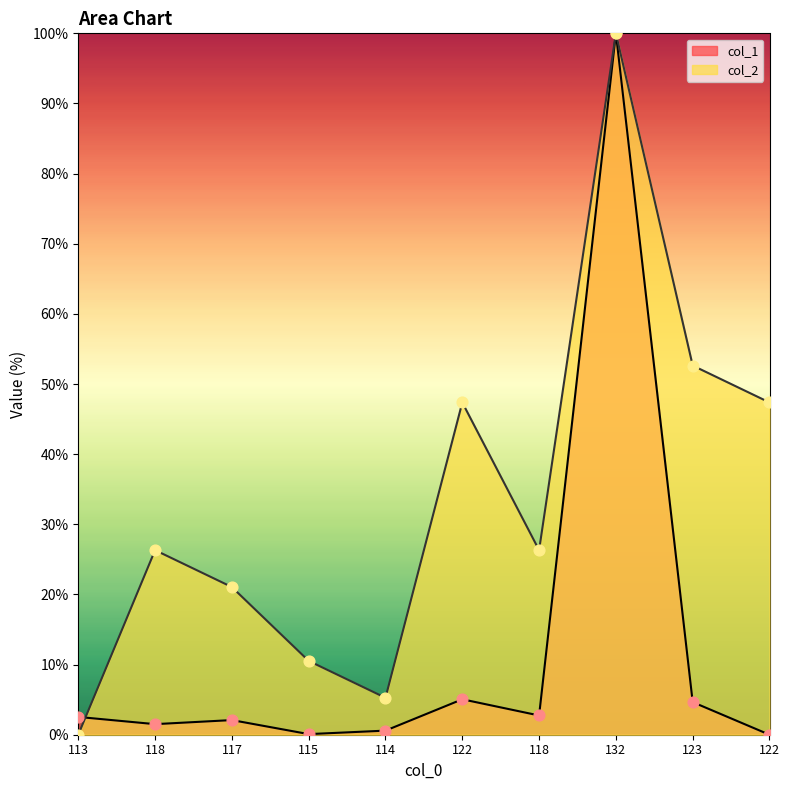

Which series reaches the maximum Y coordinate?

col_1